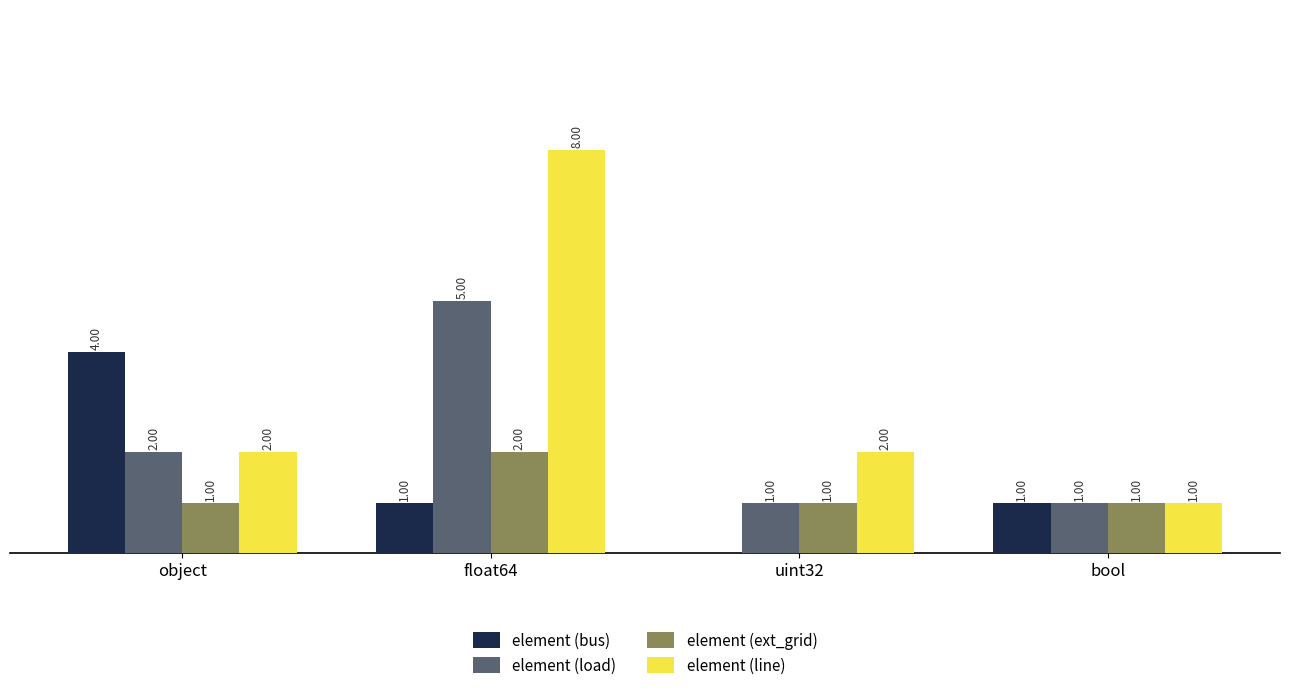

Is the value of element (line) at float64 greater than the value of element (ext_grid) at uint32?

Yes